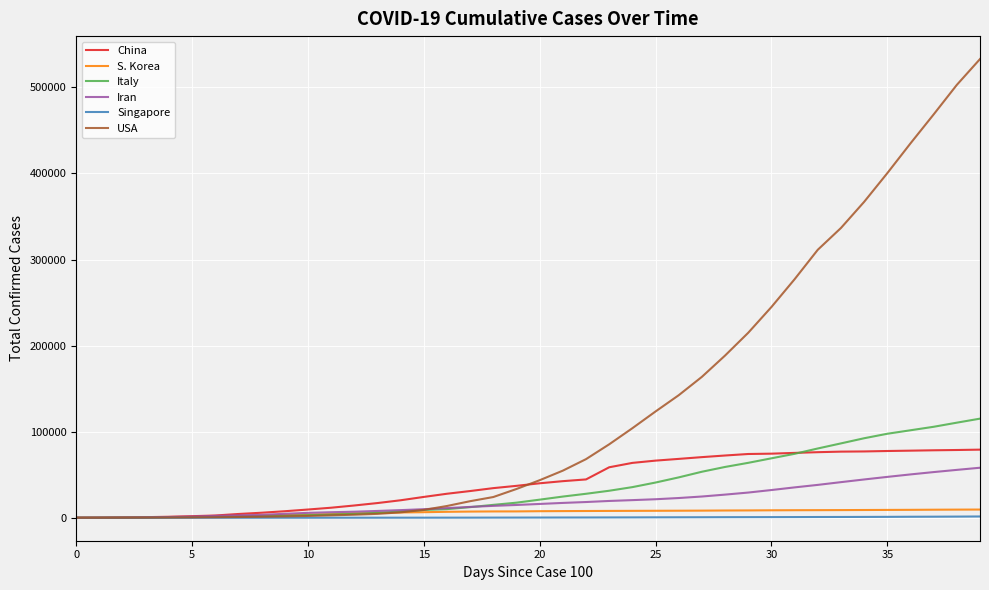

How many lines are shown in the chart?

6